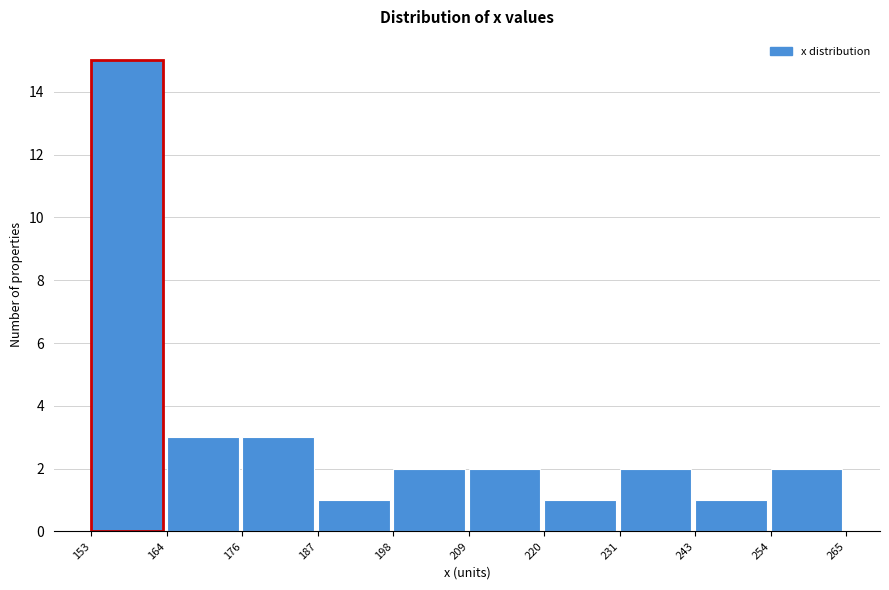

How tall is the bar that spans 187 to 198 on the x-axis? The values are not printed on the chart, so give them approximately, as read against the axis.

1